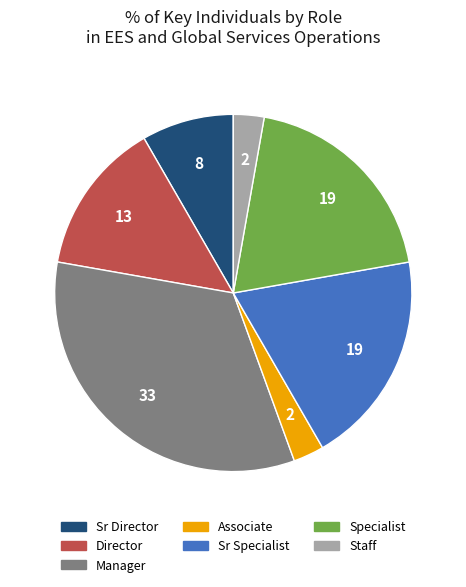

True or false: Staff accounts for 3% of the total.

True